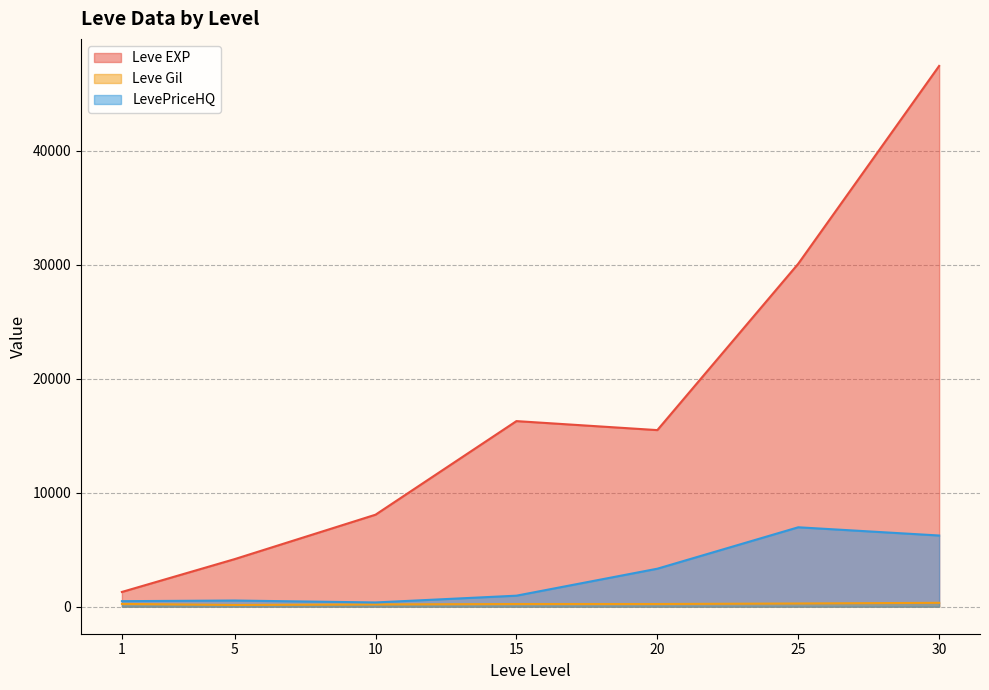

What is the lowest value of the Leve EXP series?

1293.3